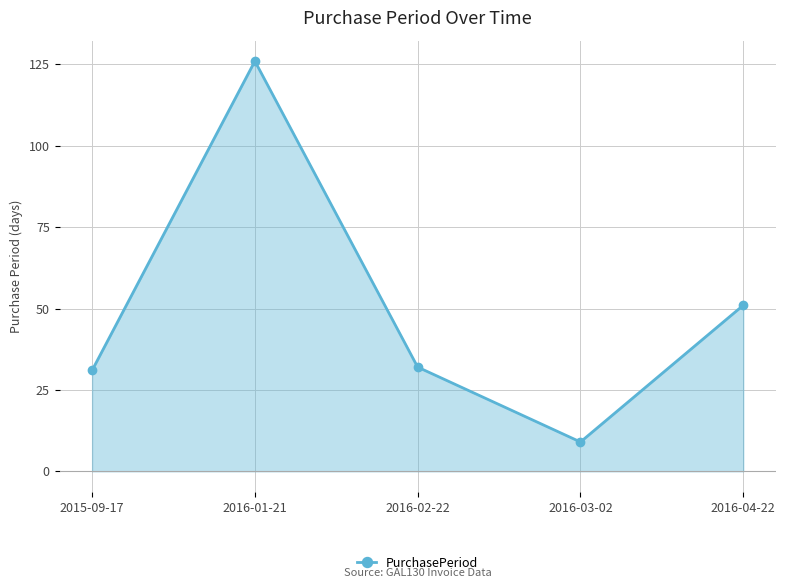

Where is the data nearest to the value 67?

2016-04-22